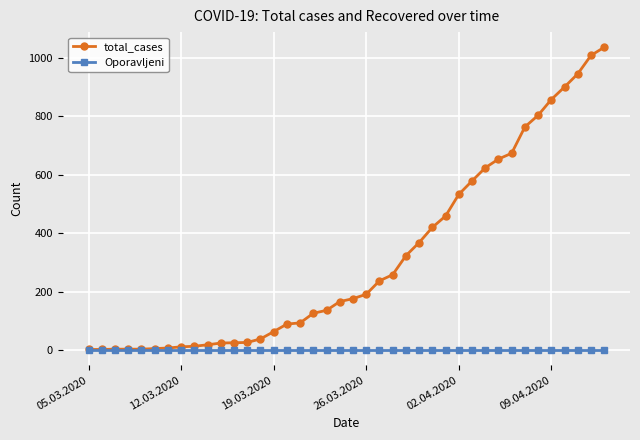

Rank the series by their average value, from lowest to highest.

Oporavljeni, total_cases